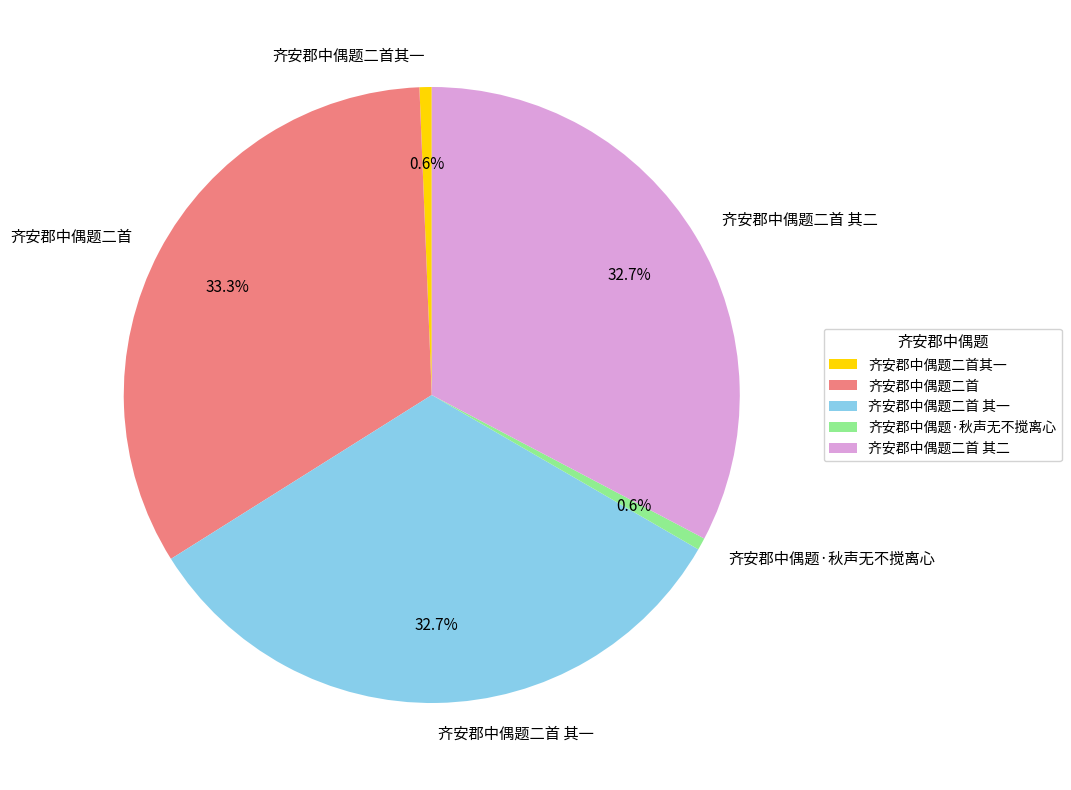

Does 齐安郡中偶题二首其一 represent more than half of the total?

No